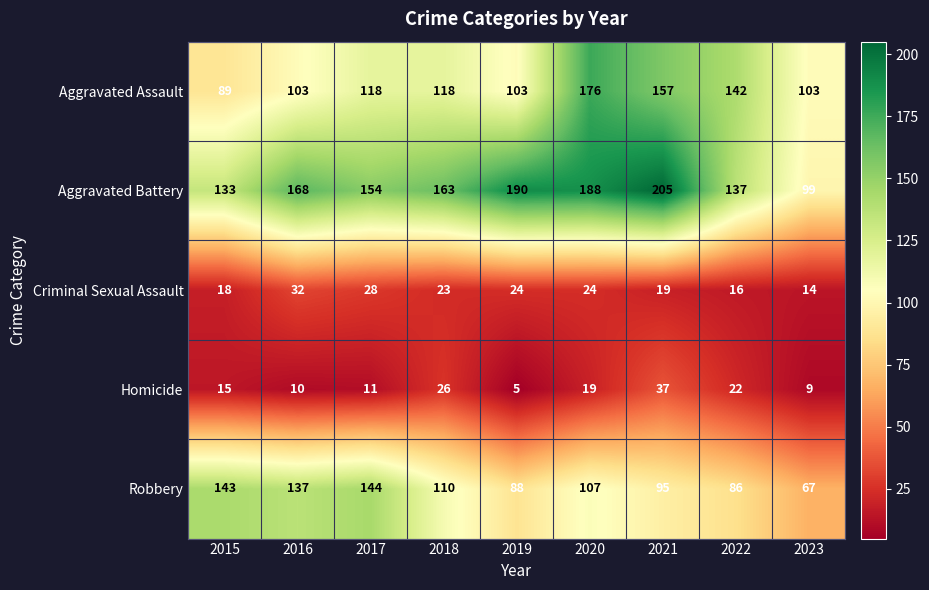

Rank the categories by Aggravated Battery value from highest to lowest.

2021, 2019, 2020, 2016, 2018, 2017, 2022, 2015, 2023